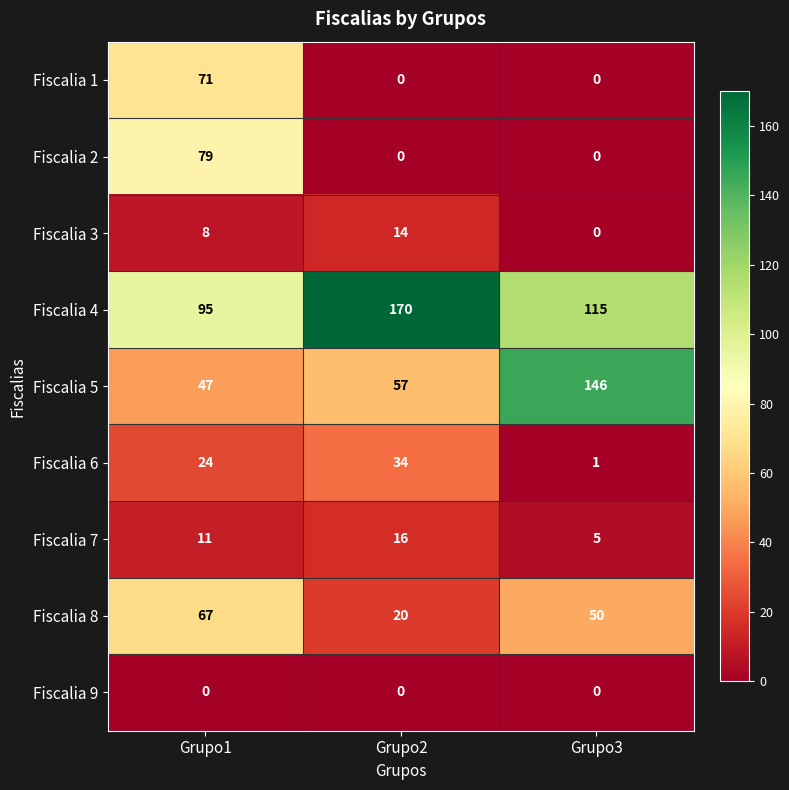

List the labels in order of Fiscalia 5 value, smallest first.

Grupo1, Grupo2, Grupo3